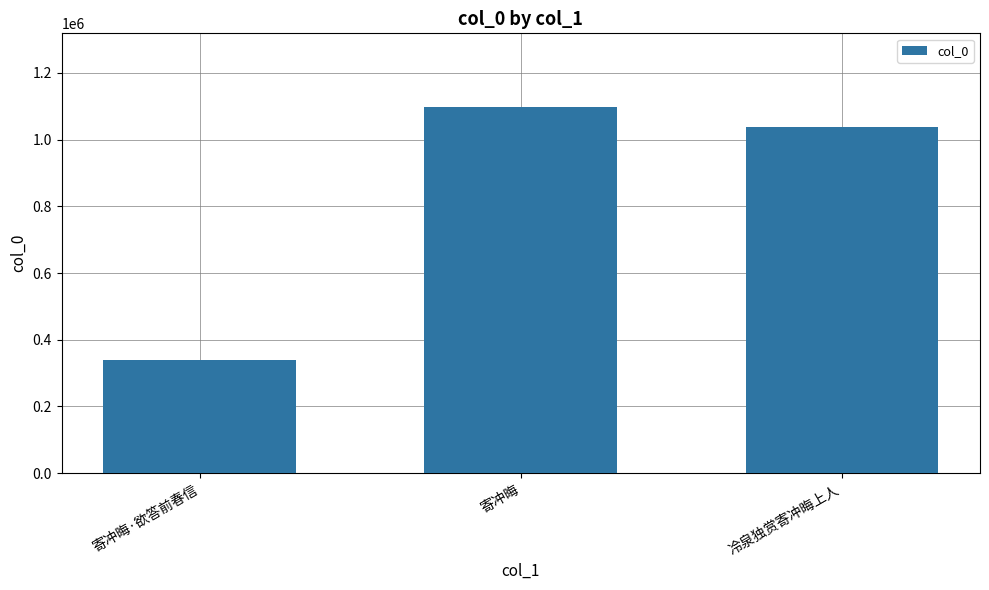

How many data points are less than 1038423?

1